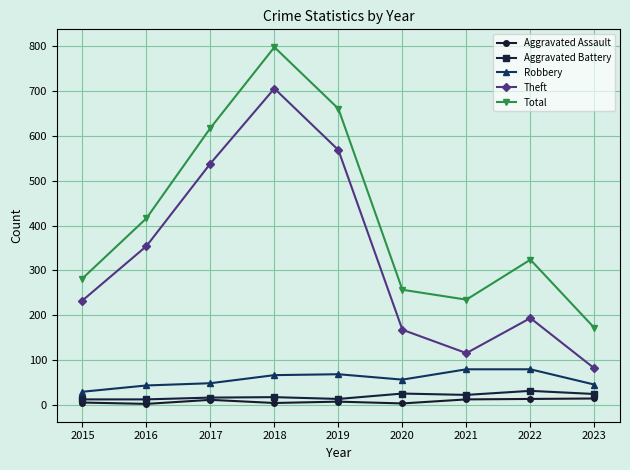

What is the approximate value of Robbery at 2017, to the nearest 10?

50